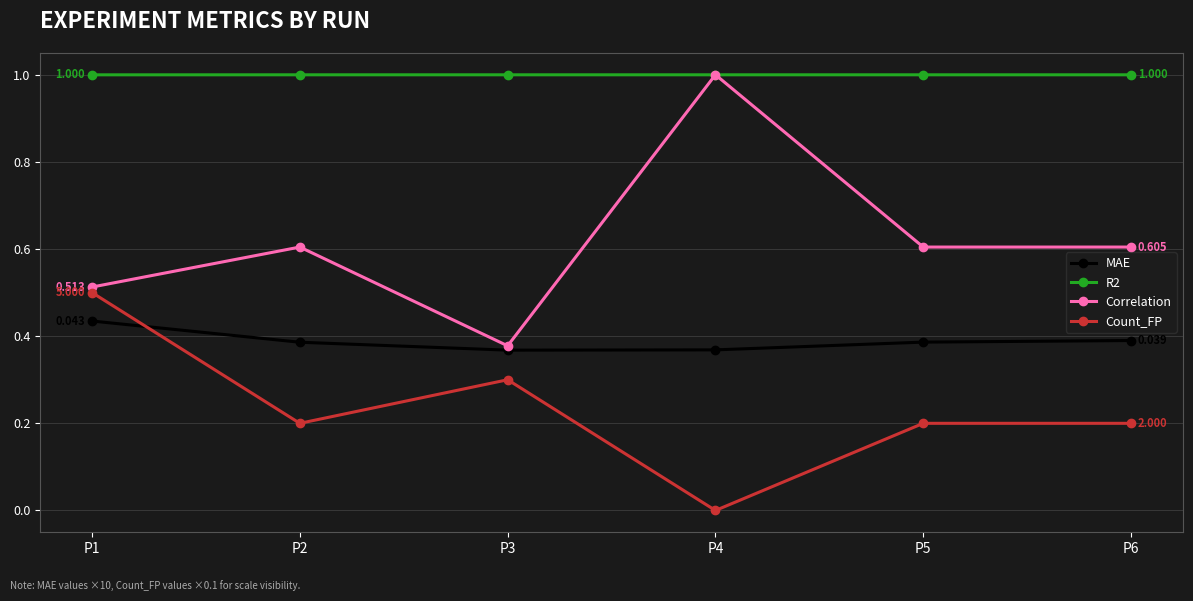

What is the sum of all Correlation values?

3.7